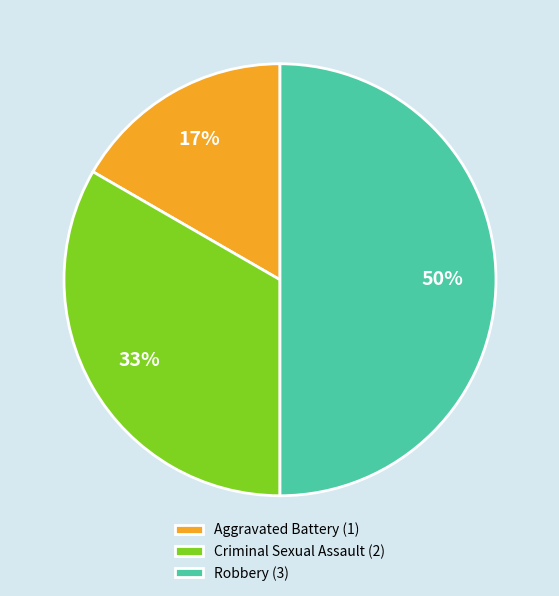

Is the sum of Robbery (3) and Criminal Sexual Assault (2) greater than half?

Yes